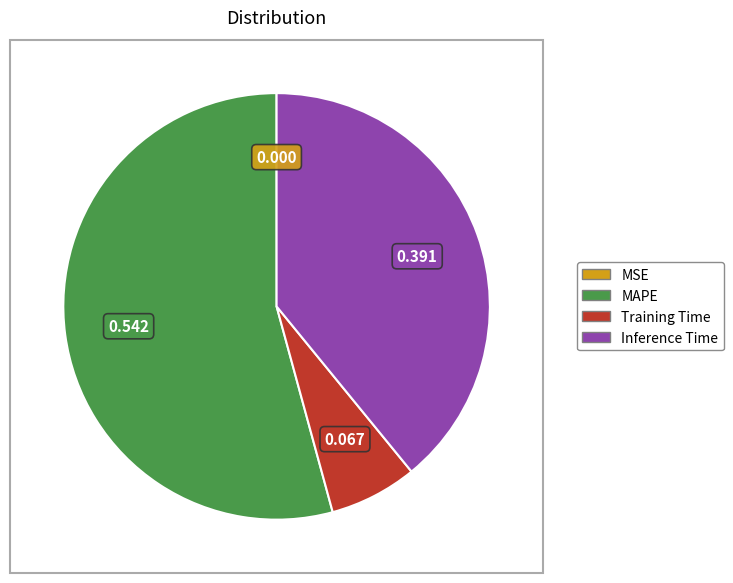

Do Inference Time and MAPE together represent more than half of the pie?

Yes